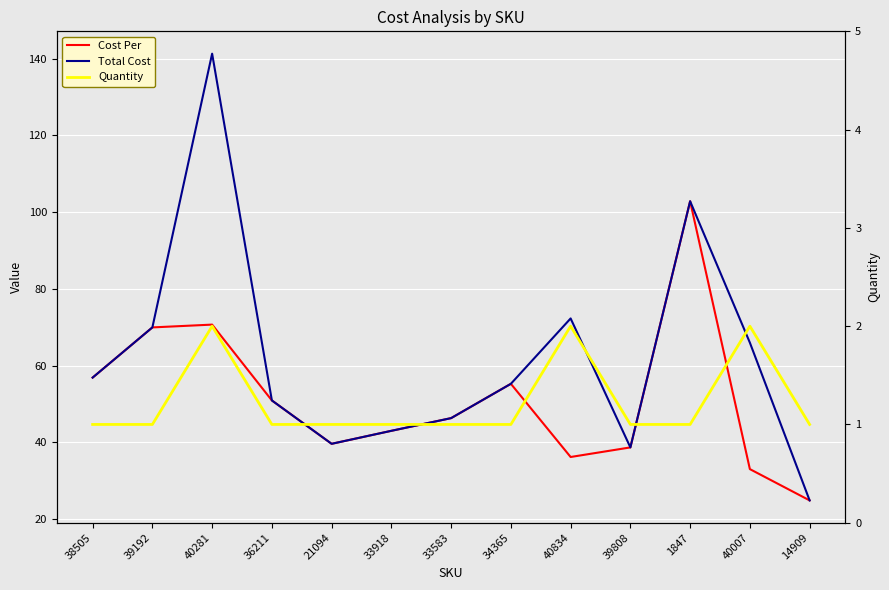

True or false: Total Cost and Cost Per intersect in this chart.

False